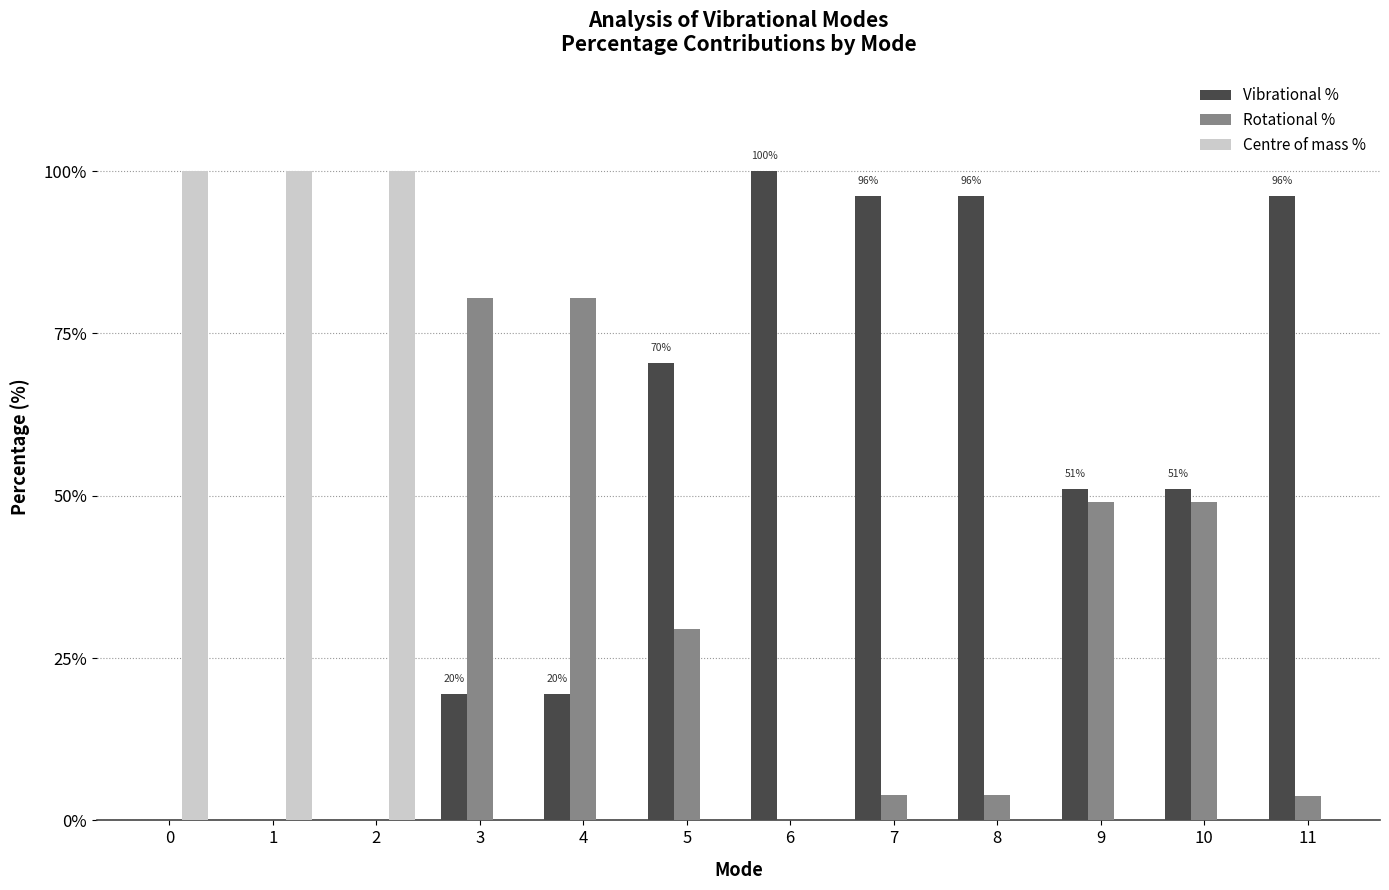

Which series has the largest total across all categories?

Vibrational %